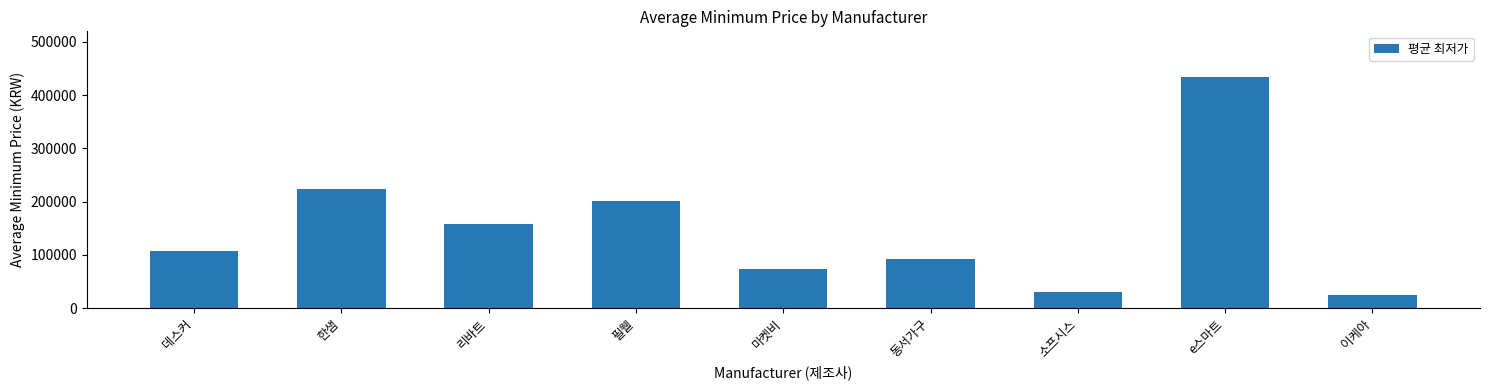

What is the smallest value displayed?

24900